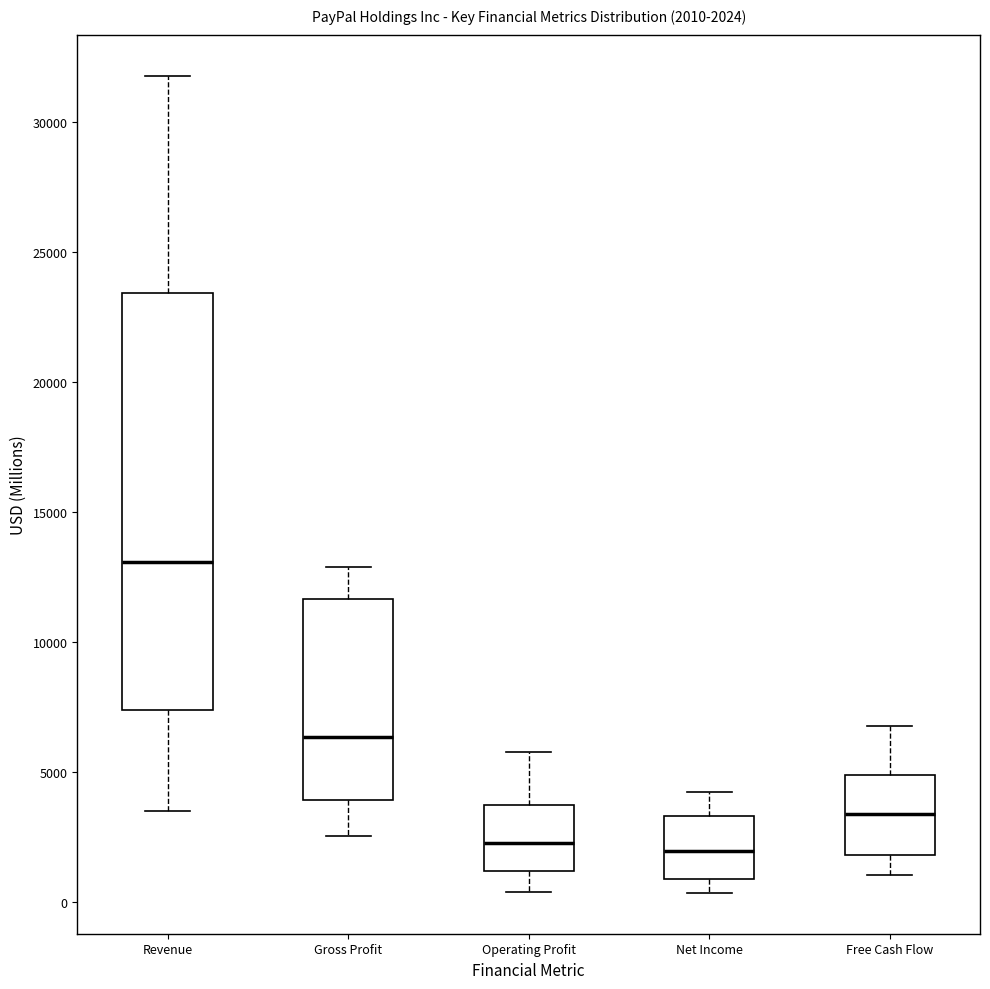

Which box's median line is the highest?

Revenue